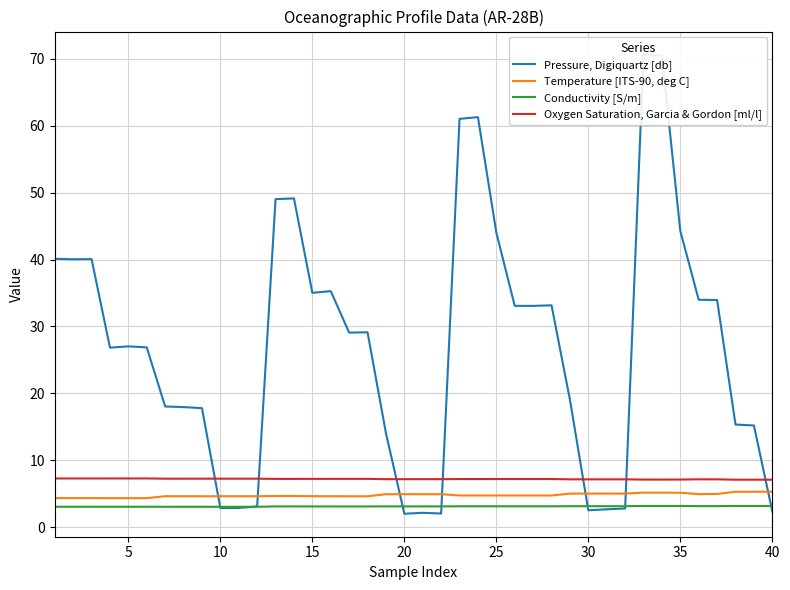

The Temperature [ITS-90, deg C] series shows 8.5 at 40. True or false?

False